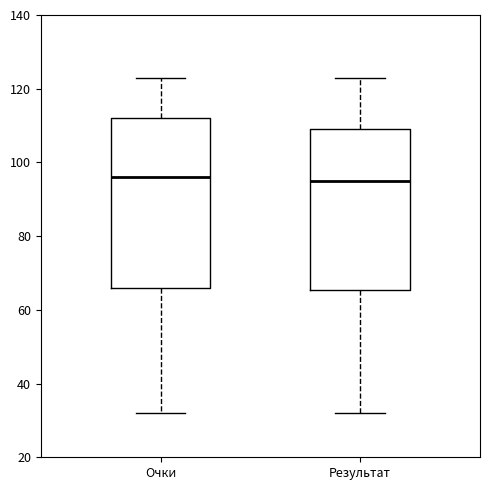

Which box is the tallest, from its lower edge to its upper edge?

Очки